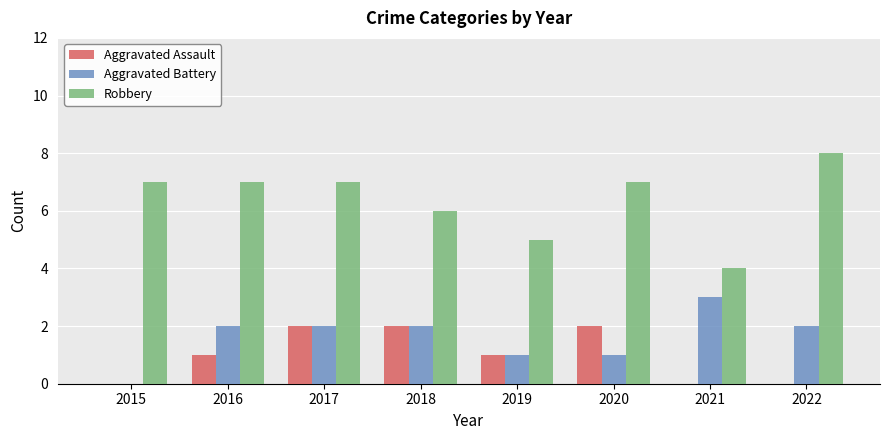

At which category is the sum across all series the highest?

2017